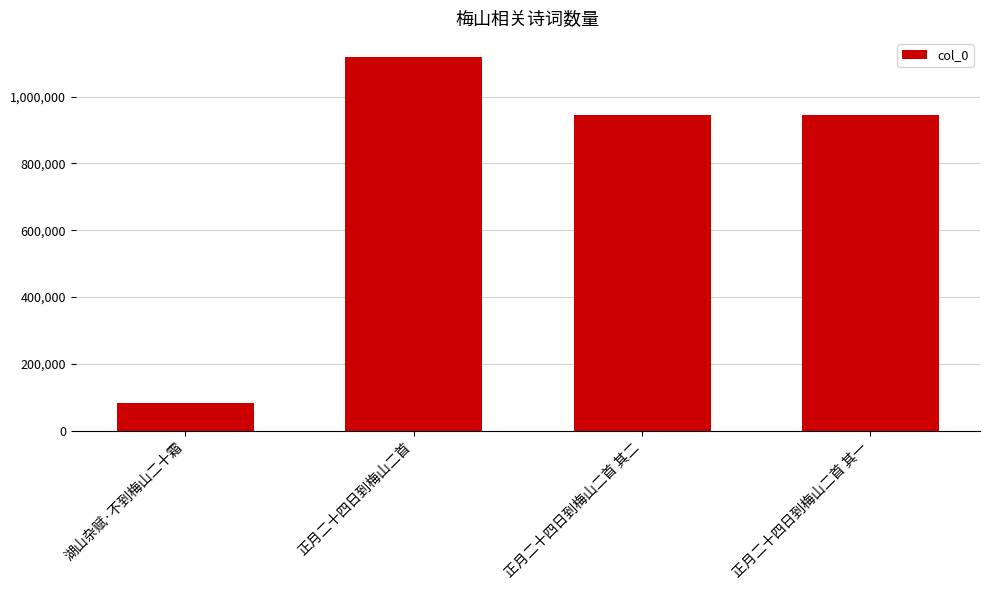

Between 湖山杂赋·不到梅山二十霜 and 正月二十四日到梅山二首 其二, which is larger?

正月二十四日到梅山二首 其二